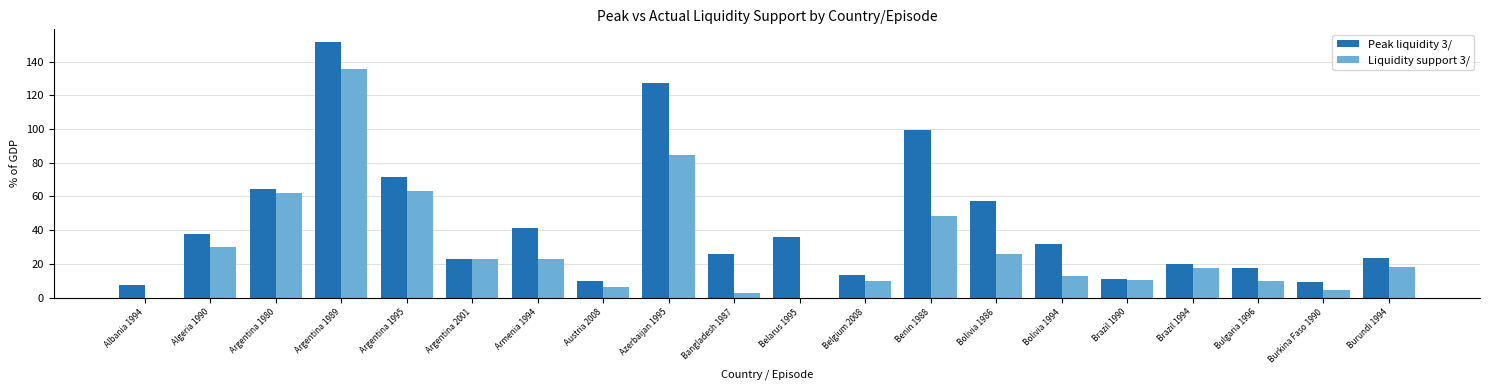

Which series changed the most between Belarus 1995 and Bolivia 1986?

Liquidity support 3/